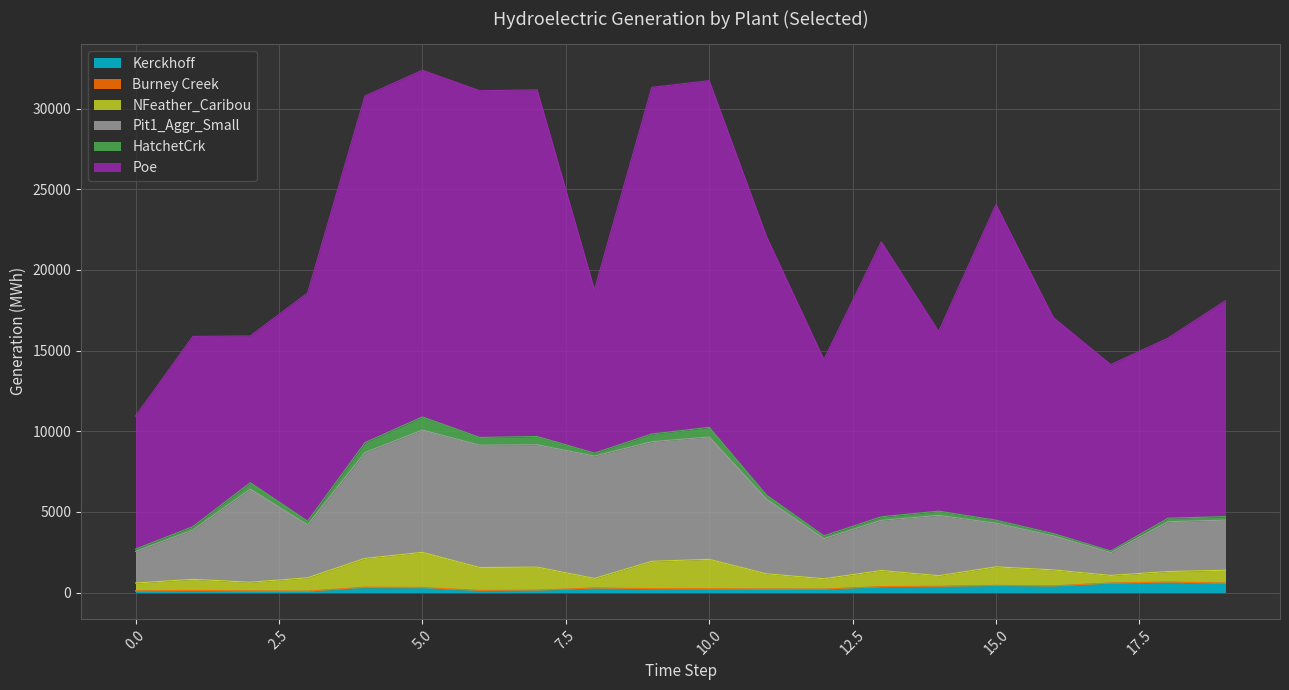

The value of Pit1_Aggr_Small at 19 is 3107.2. True or false?

True